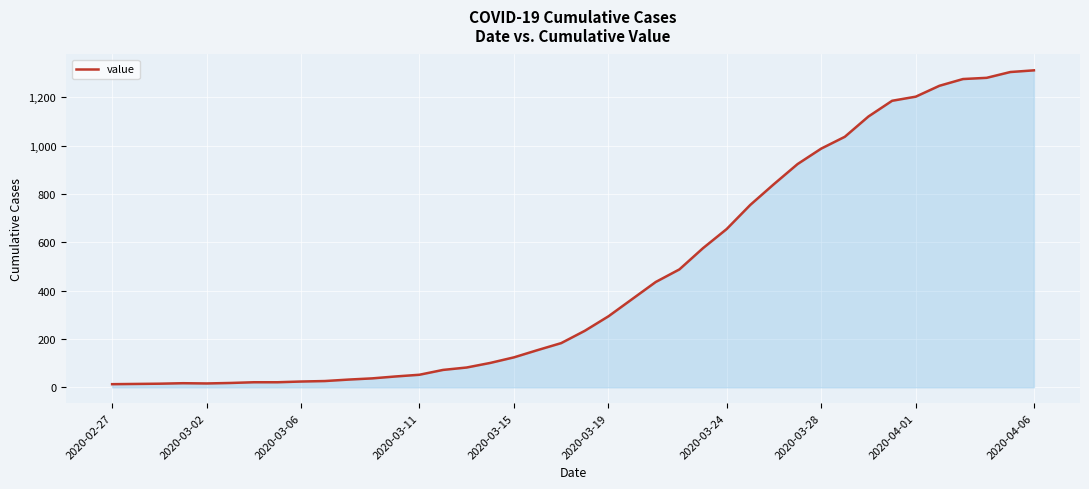

What is the difference between the maximum and minimum values?

1299